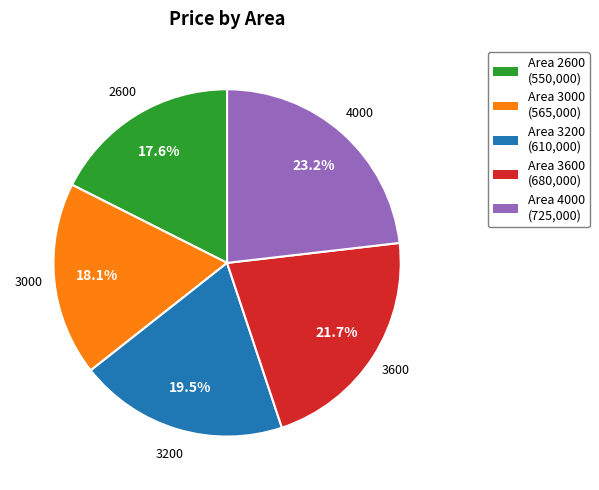

Is the sum of Area 3000 (565,000) and Area 3200 (610,000) greater than half?

No